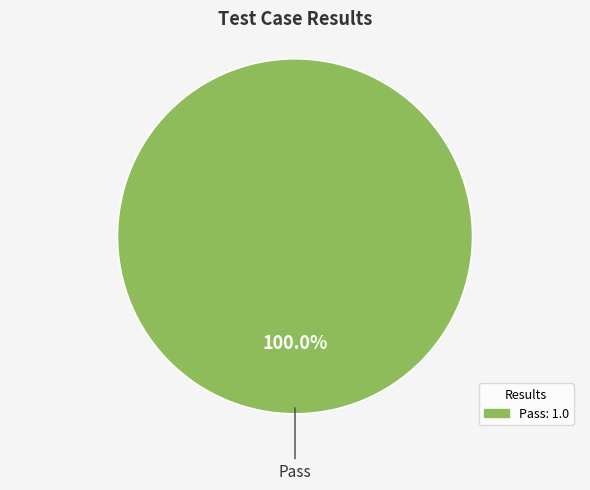

Does any single category account for the majority?

Yes